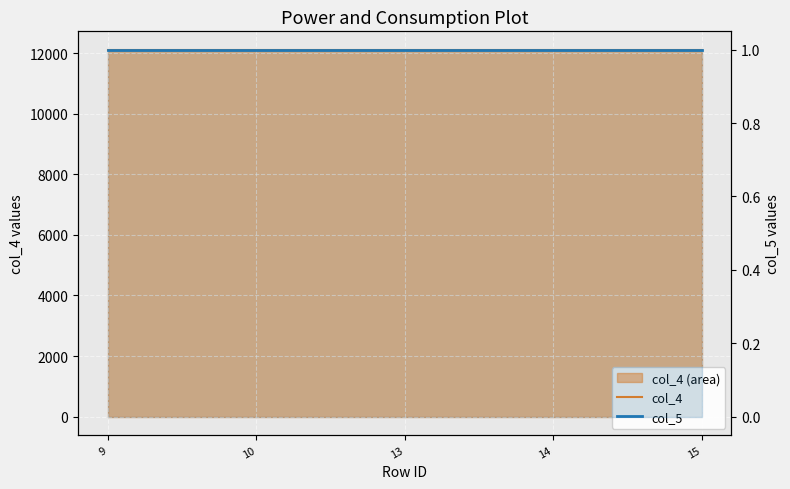

Which series has the largest range (max minus min)?

col_4